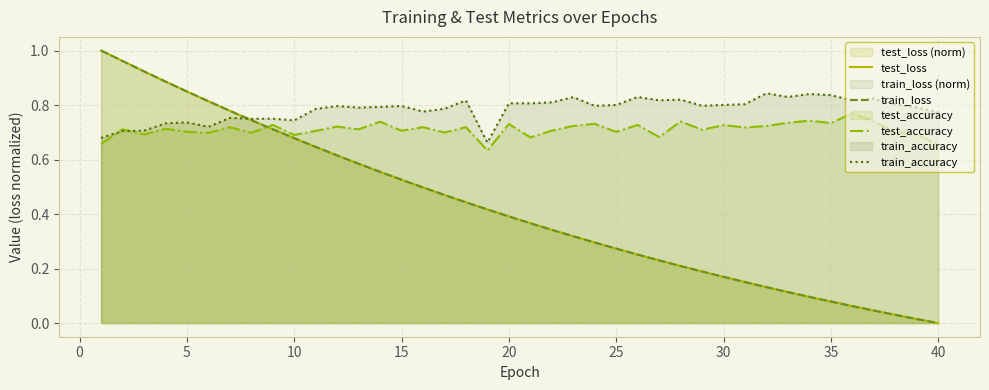

Which category has the lowest value across all series?

40